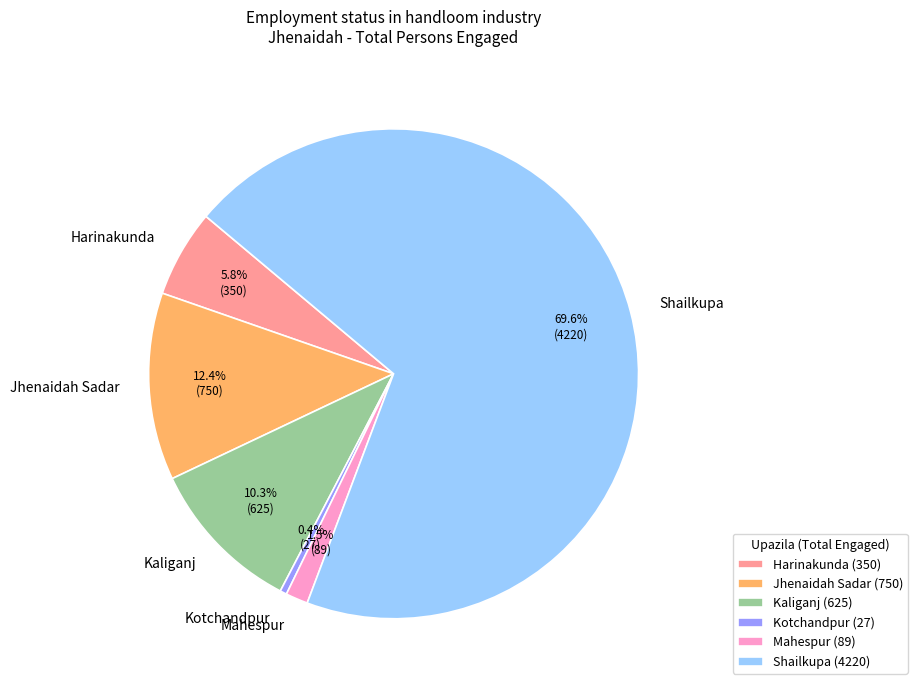

Is it true that Jhenaidah Sadar is 20% of the pie?

False